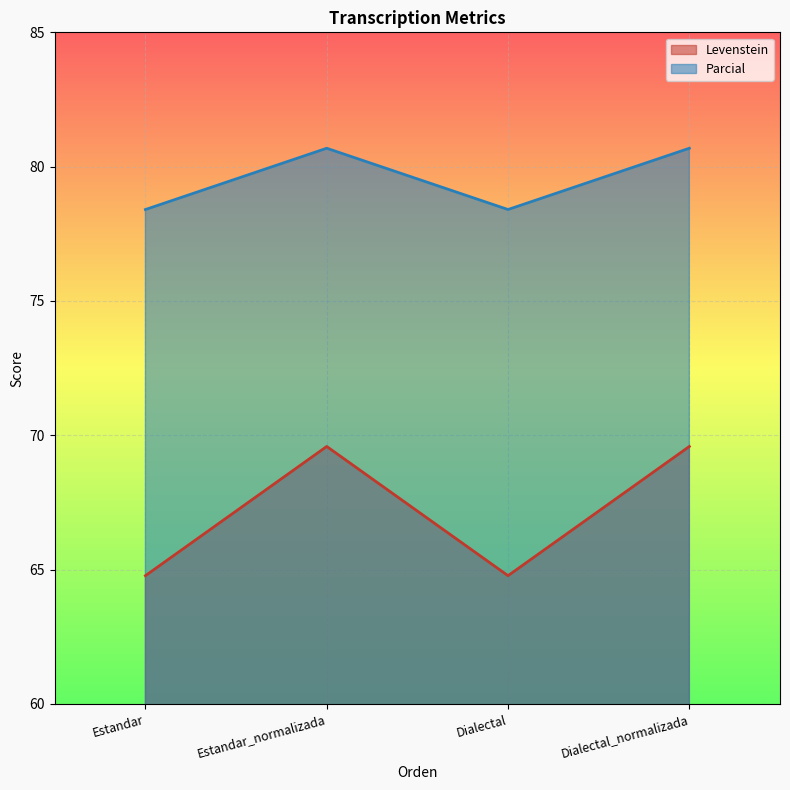

The value of Parcial at Estandar is 32.2. True or false?

False